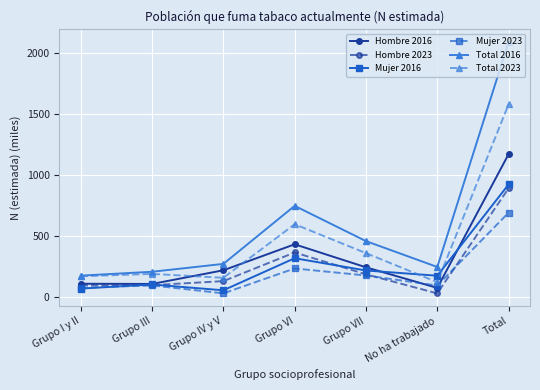

True or false: Hombre 2016 has more than 2 points higher than both neighbors.

False